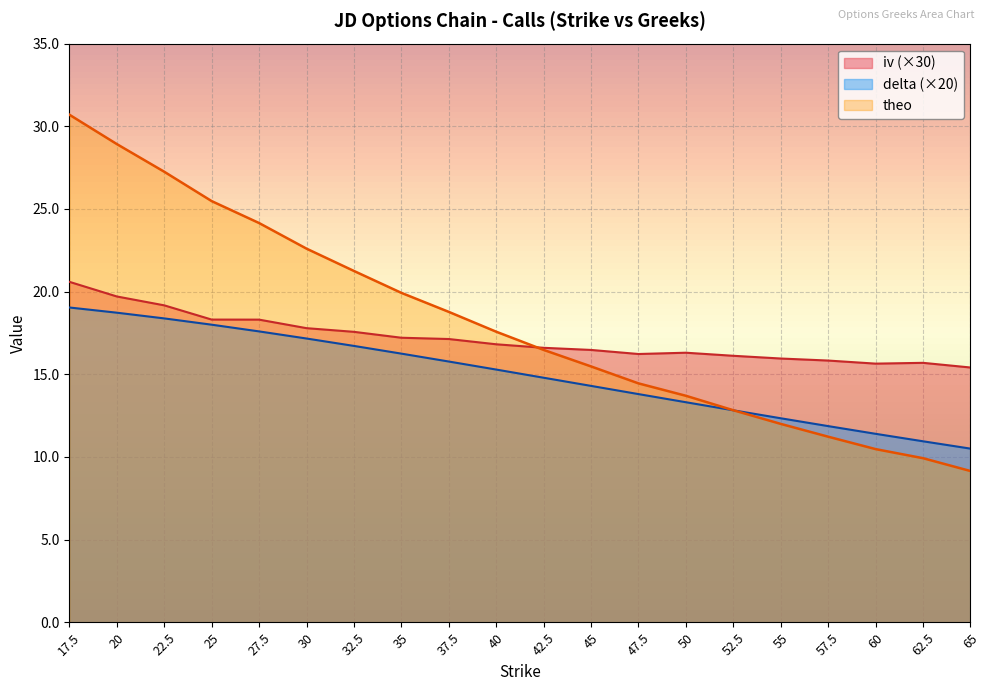

At which label is theo closest to 19?

37.5